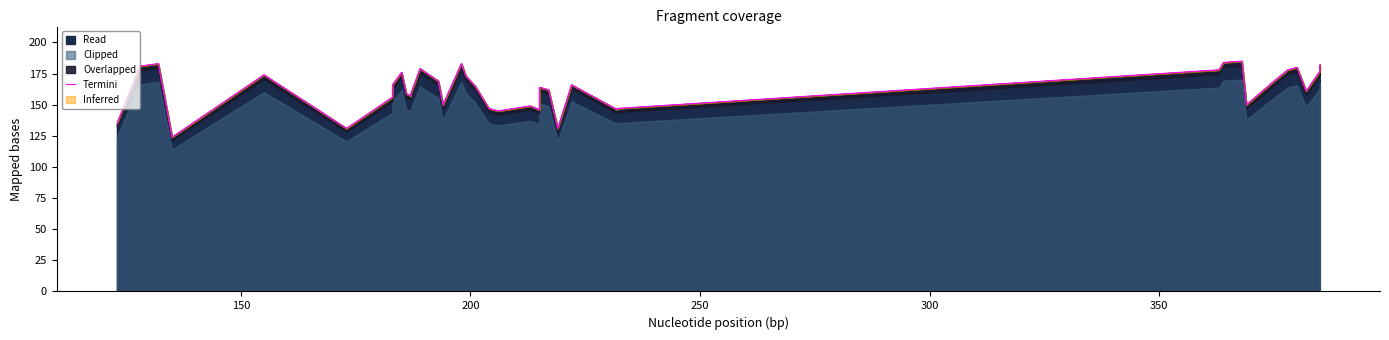

True or false: the data shows 247 at 150.

False